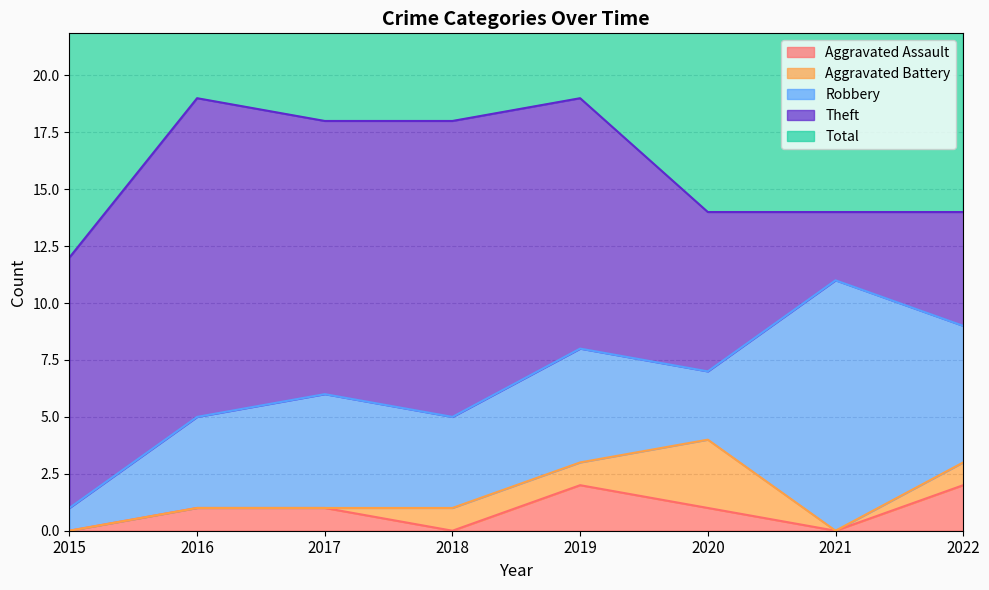

True or false: Aggravated Battery has more than 2 points higher than both neighbors.

False